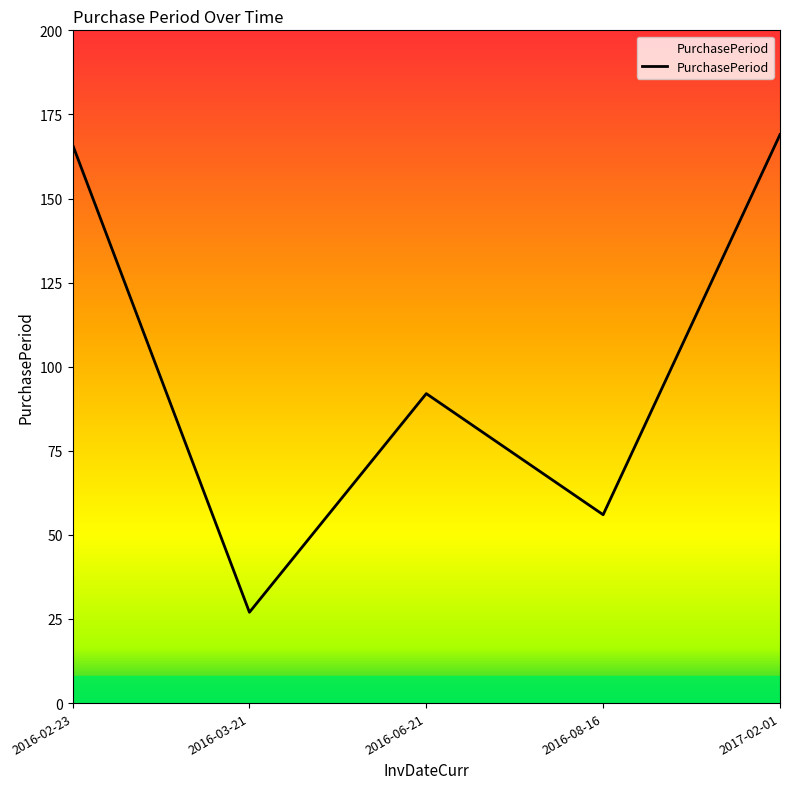

List the labels in order of value, largest first.

2017-02-01, 2016-02-23, 2016-06-21, 2016-08-16, 2016-03-21